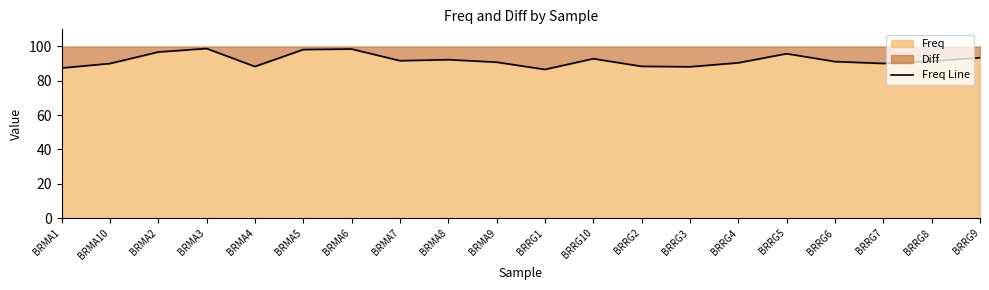

At which category does the data reach its first local peak?

BRMA3